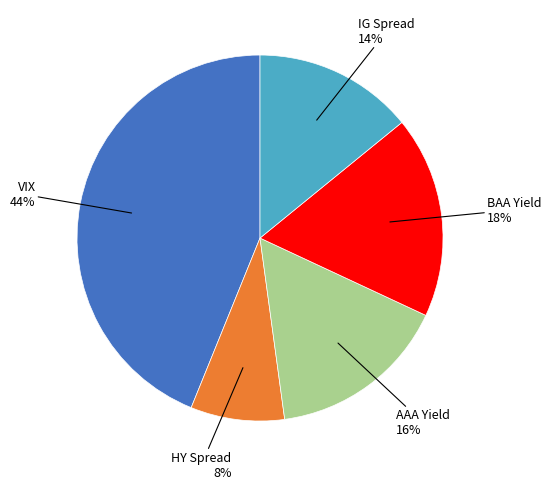

How many slices are in this pie chart?

5